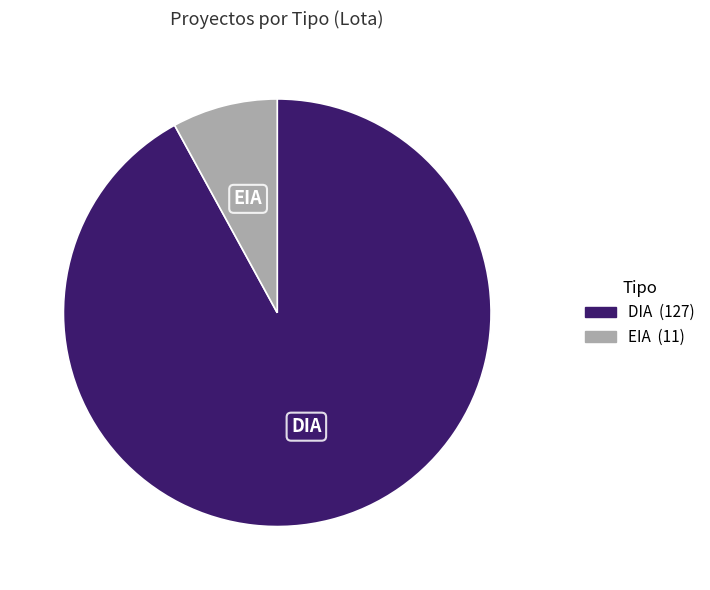

Between DIA and EIA, which is larger?

DIA